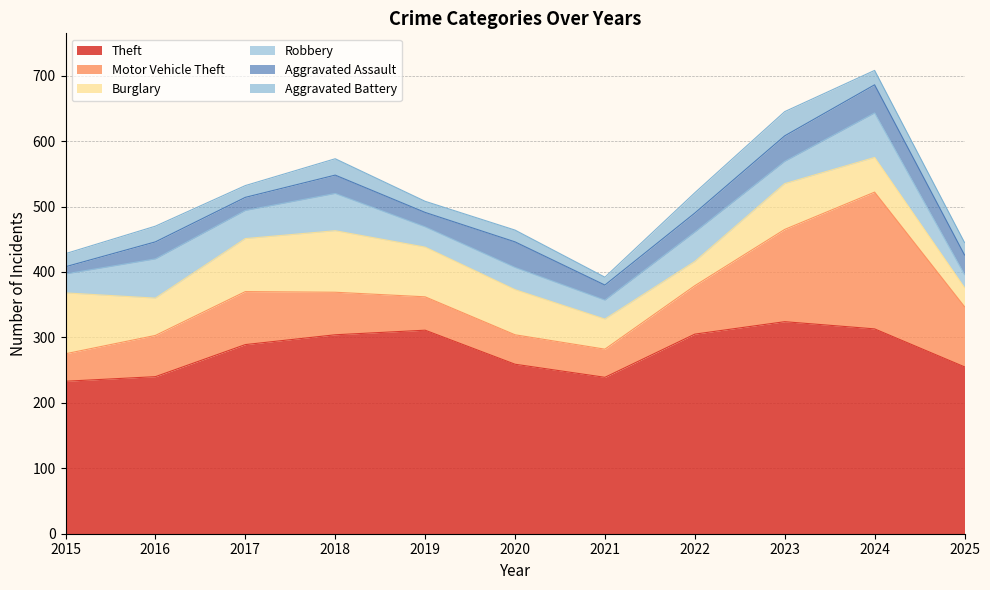

Where is the first local minimum for Aggravated Assault?

2017